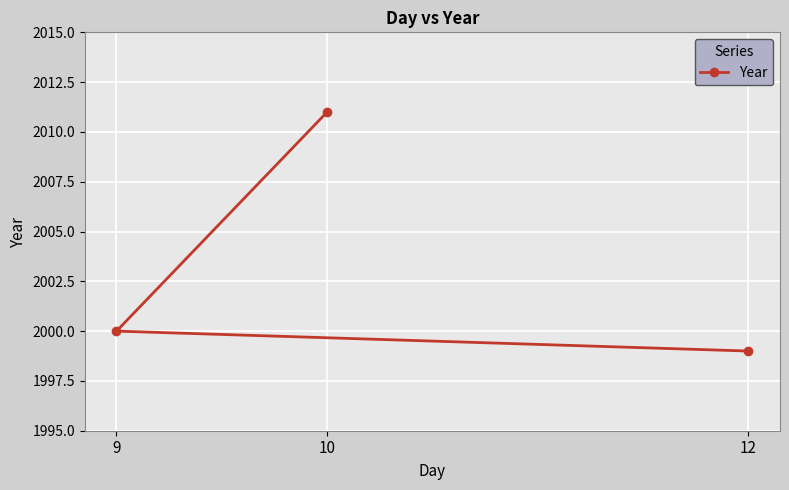

The chart shows a value of 3465 at 9. True or false?

False